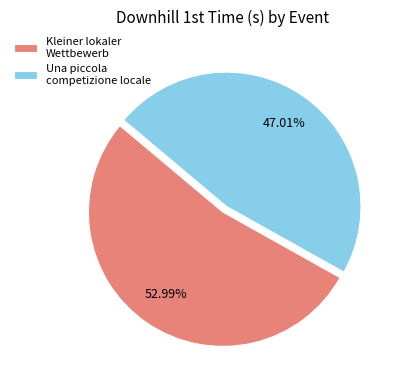

Between Una piccola competizione locale and Kleiner lokaler Wettbewerb, which is larger?

Kleiner lokaler Wettbewerb